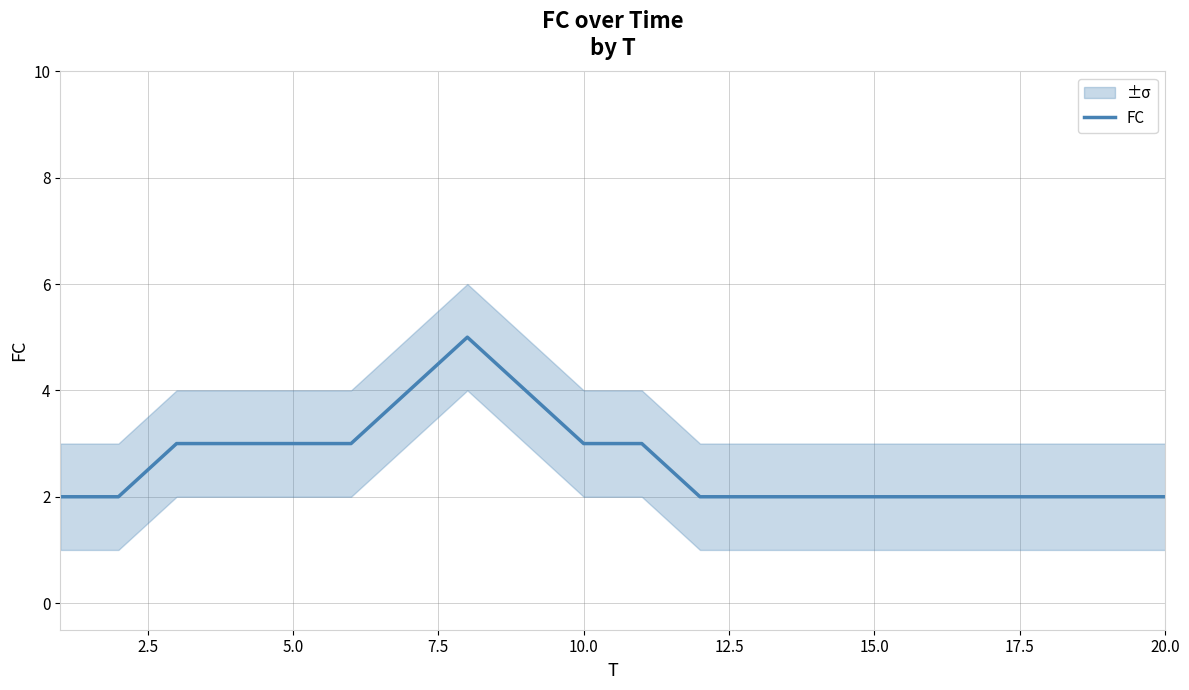

The value of FC at 15.0 is 4. True or false?

False